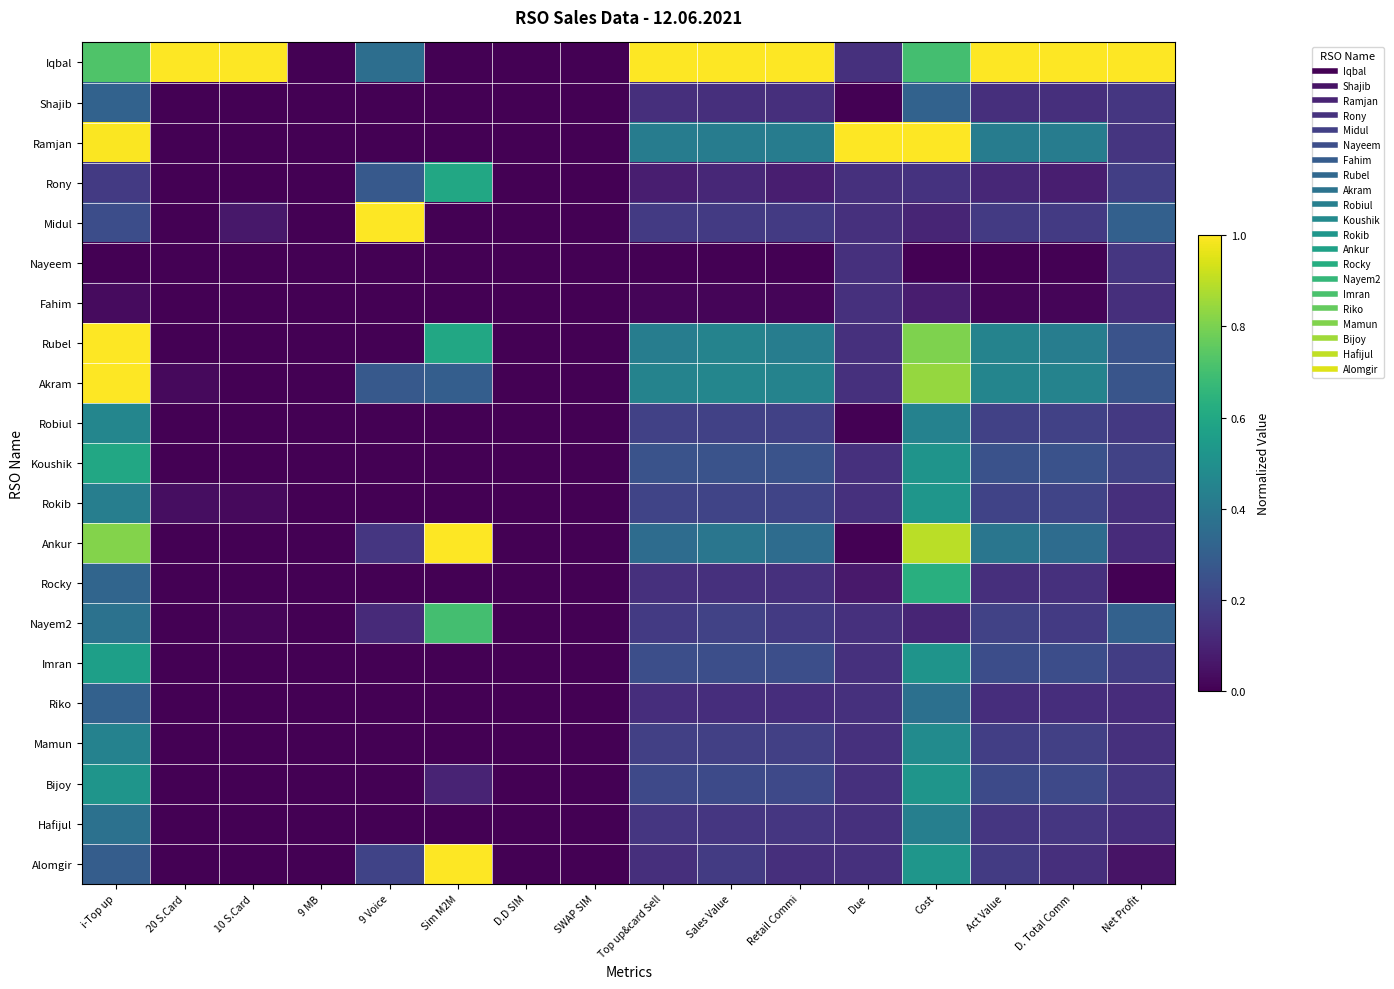

Which series changed the most between i-Top up and Net Profit?

Ramjan